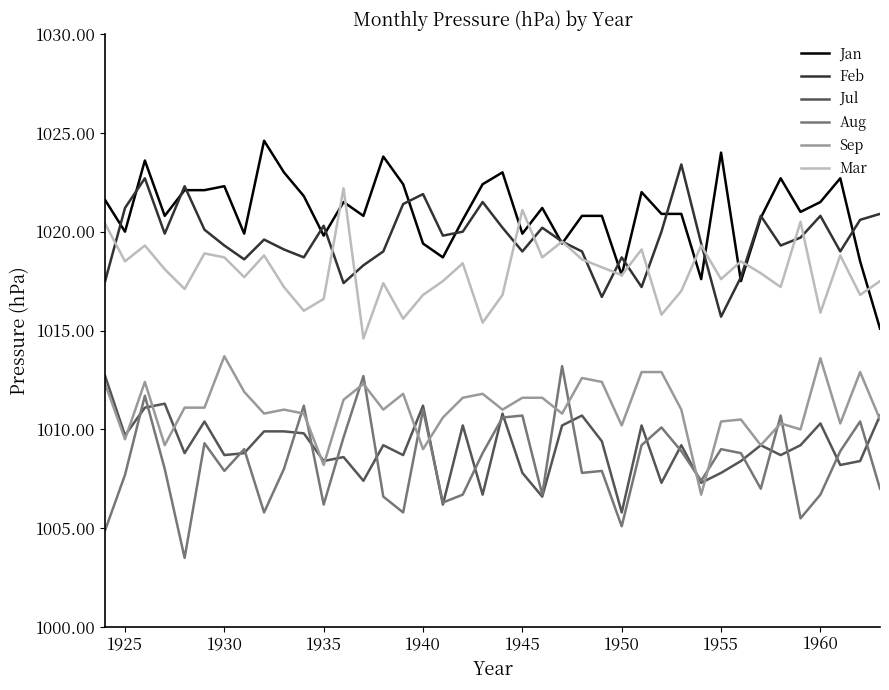

True or false: Aug and Jan cross at least once.

False